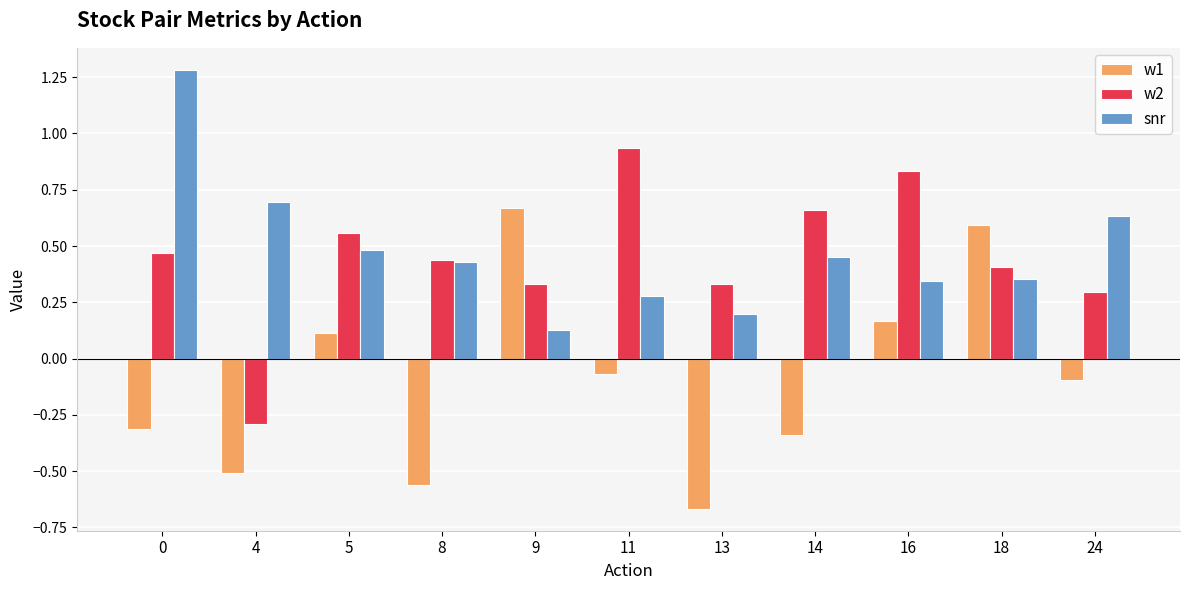

How many bars are there in total?

33